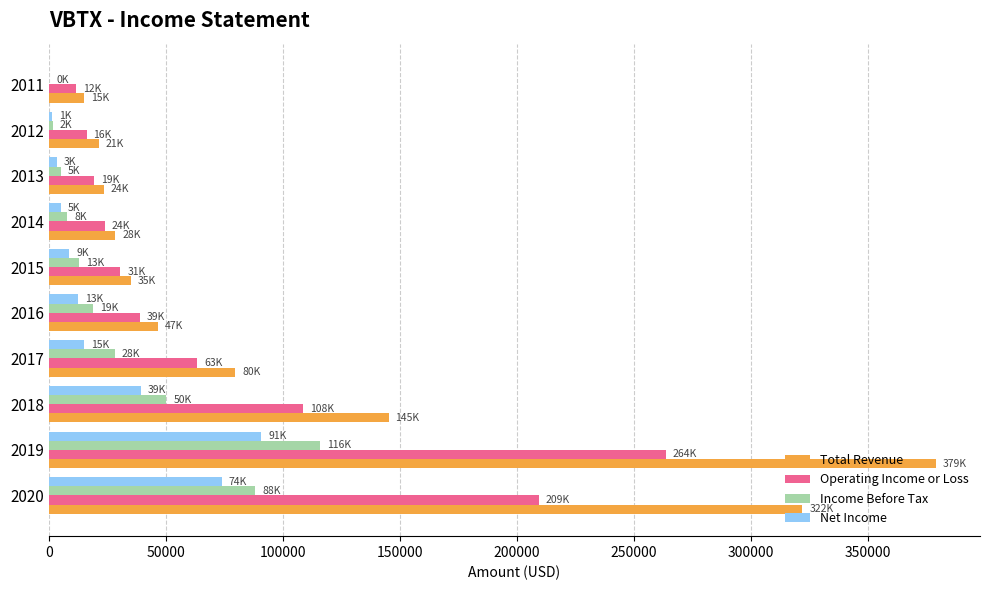

What is the greatest value displayed?

378800